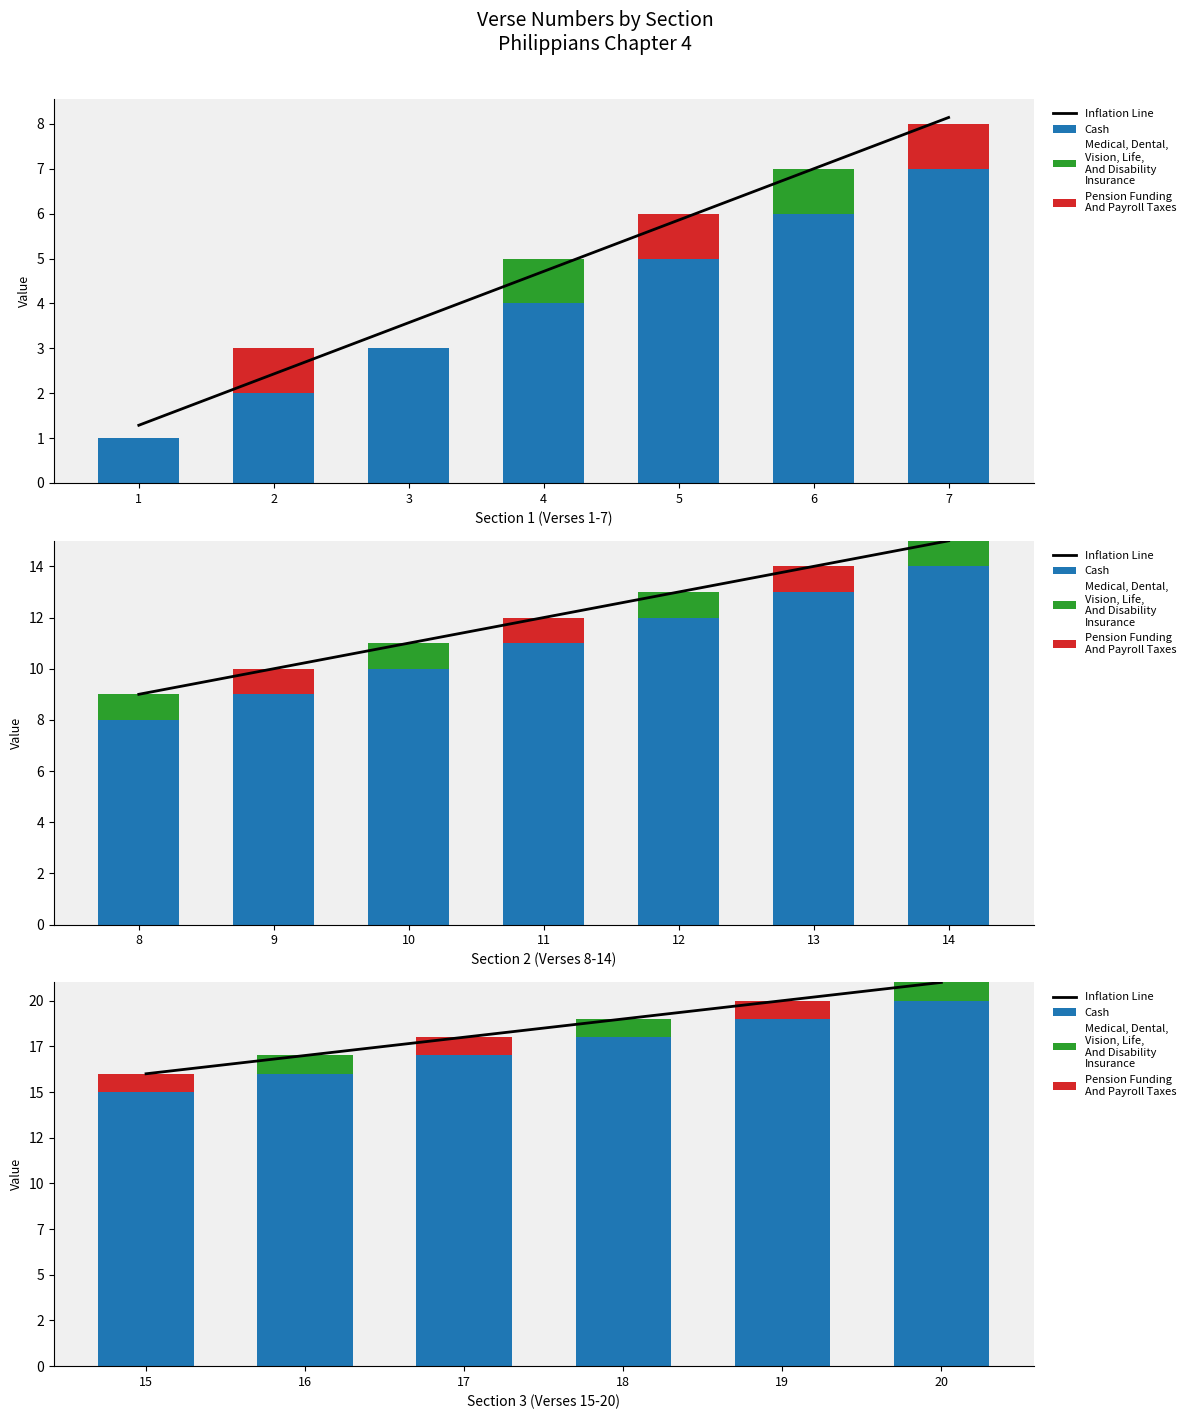

Which series has the largest total across all categories?

Inflation Line